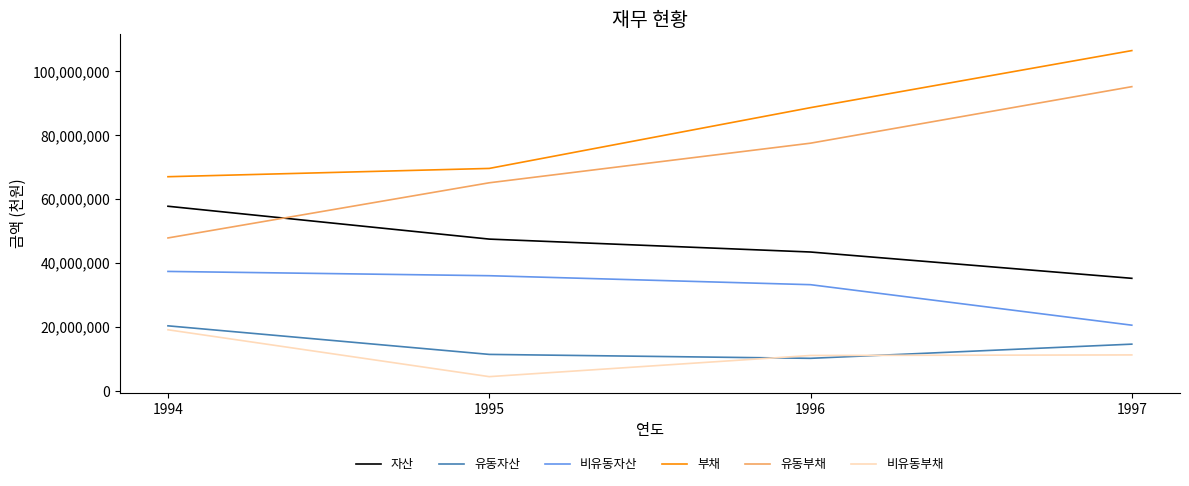

Which series changed the most between 1994 and 1996?

유동부채